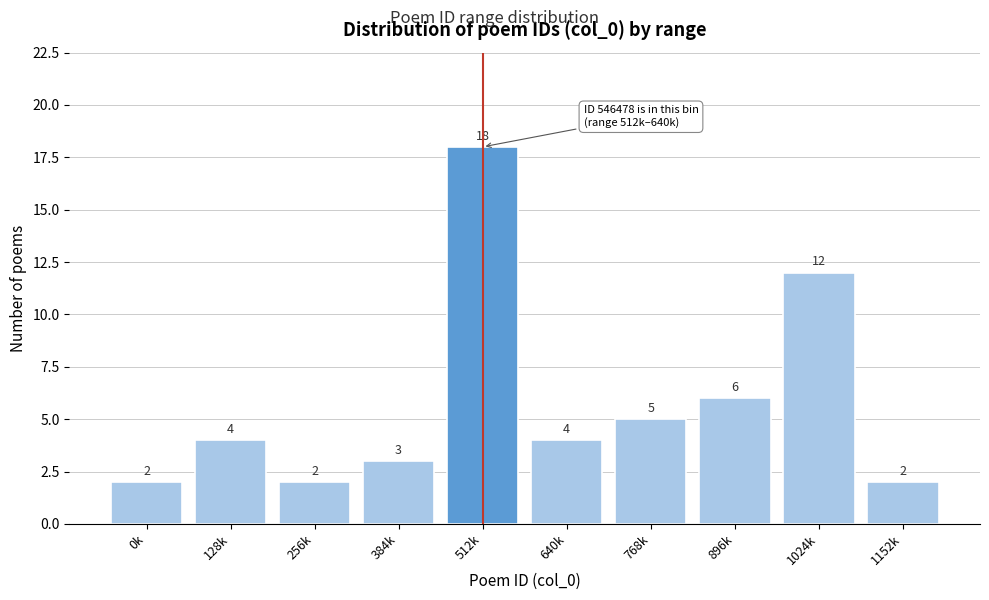

Reading right to left, what are all the values shown in this chart?

1152k=2	1024k=12	896k=6	768k=5	640k=4	512k=18	384k=3	256k=2	128k=4	0k=2